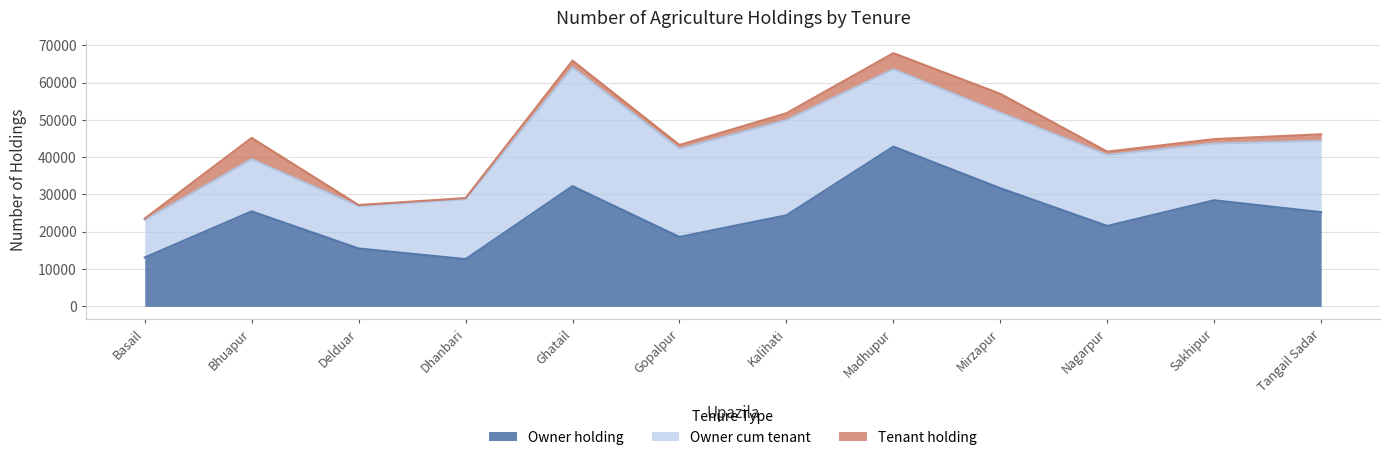

At which label does Owner cum tenant reach its minimum?

Basail